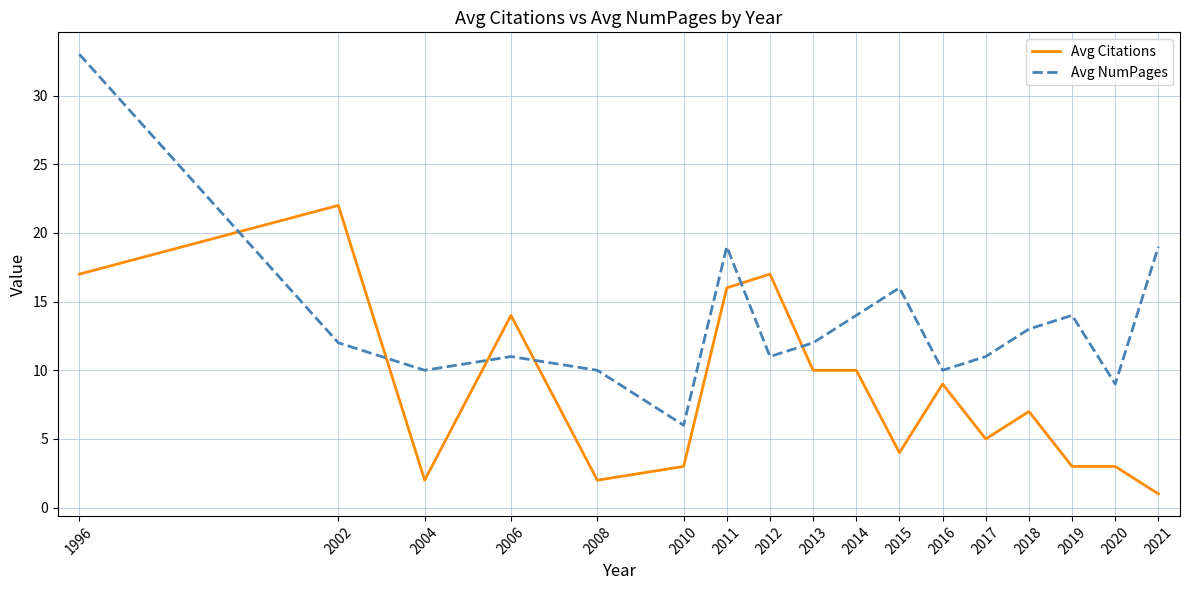

Rank the series at 2015 from lowest to highest value.

Avg Citations, Avg NumPages